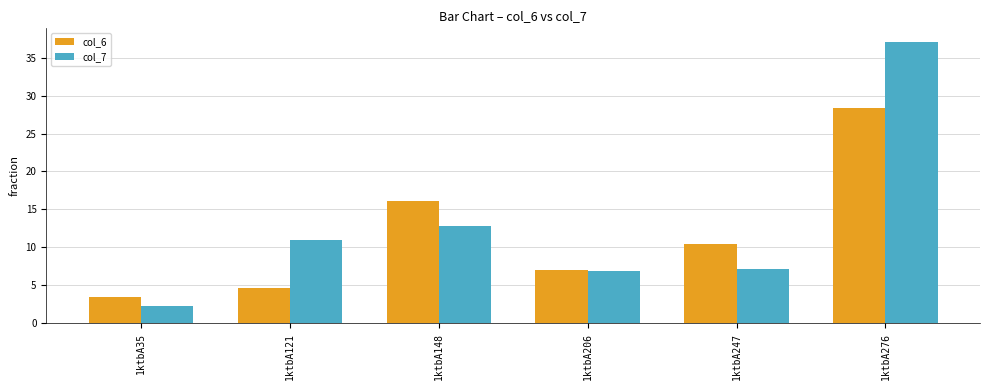

Between 1ktbA35 and 1ktbA206, which series saw the biggest shift?

col_7